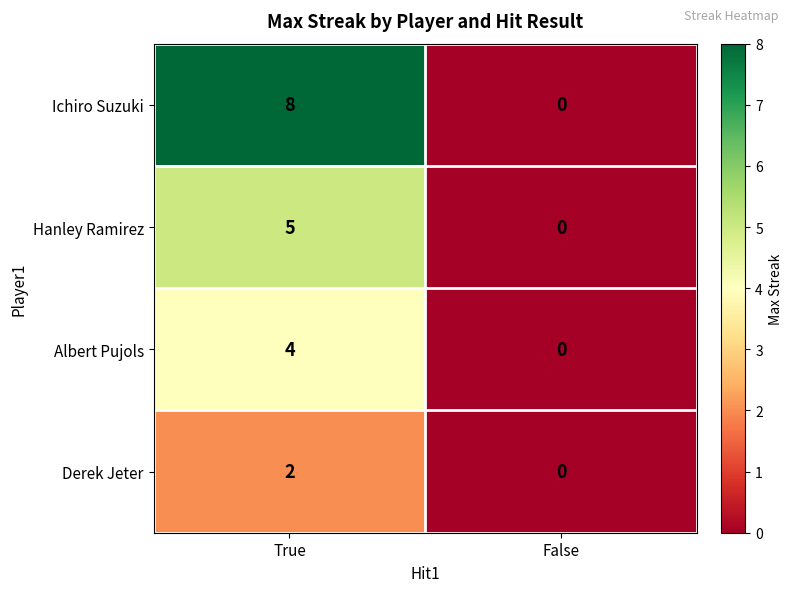

Which series has the widest spread of values?

Ichiro Suzuki